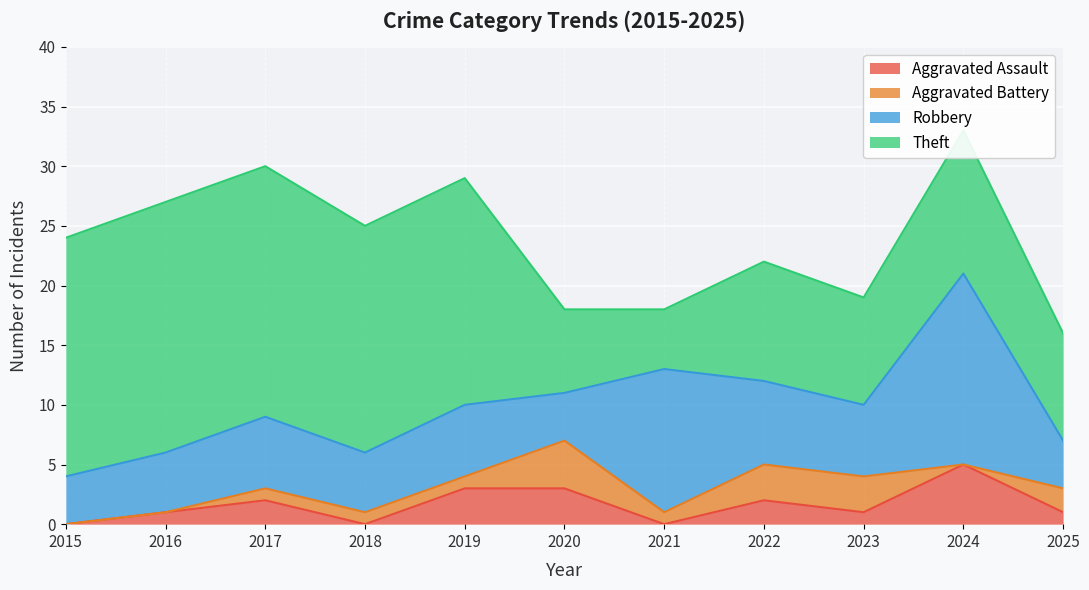

What is the total value across all series at 2015?

24